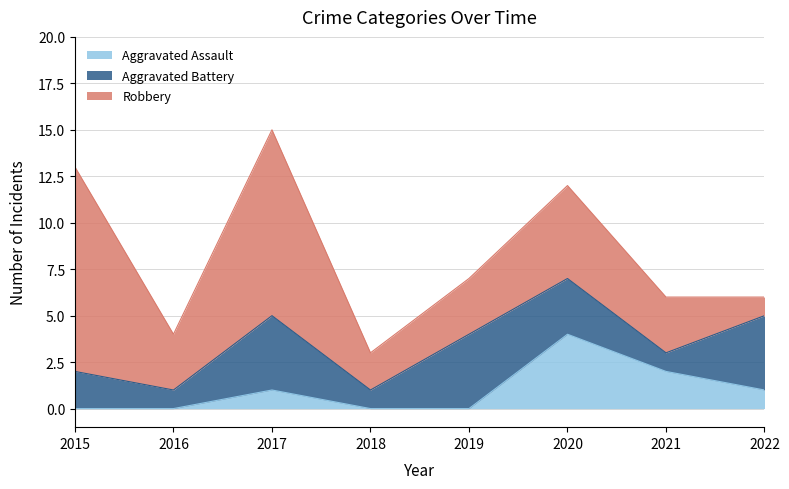

What are all the series names shown in the legend?

Aggravated Assault, Aggravated Battery, Robbery